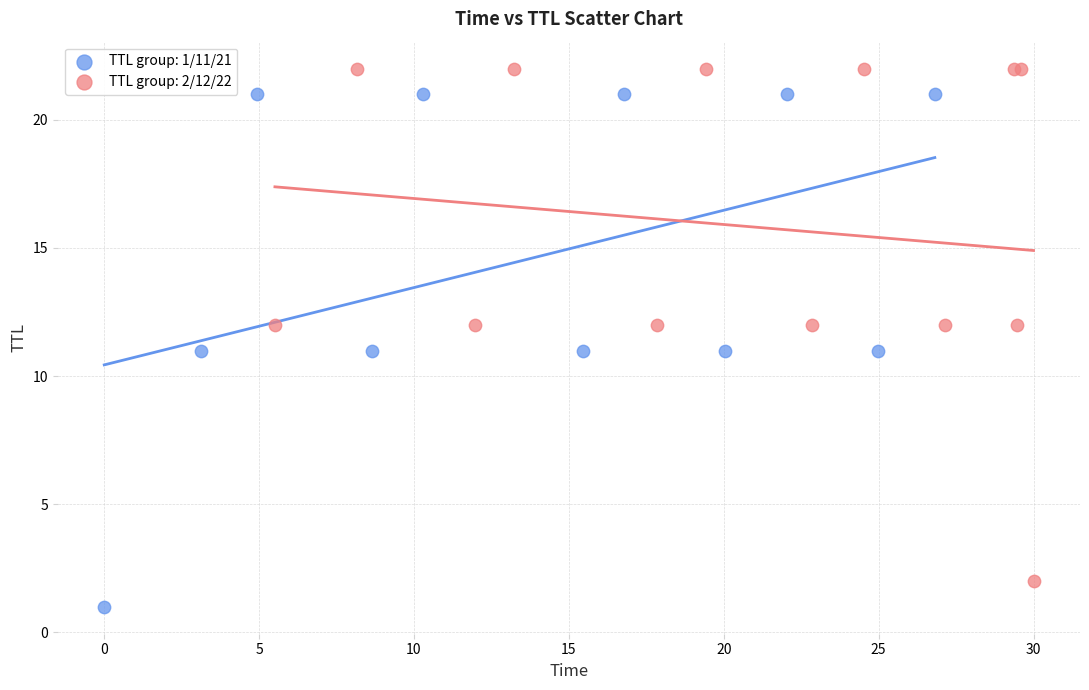

Which series contains the lowest Y value?

TTL group: 1/11/21